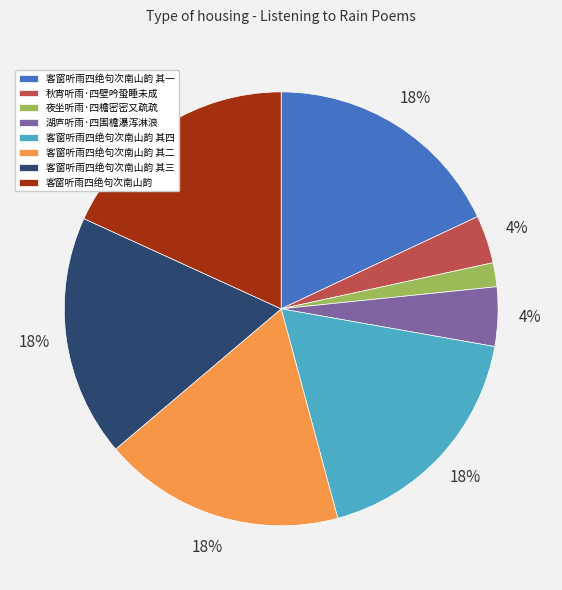

What percentage is the 秋宵听雨·四壁吟蛩睡未成 slice, to the nearest percent?

4%